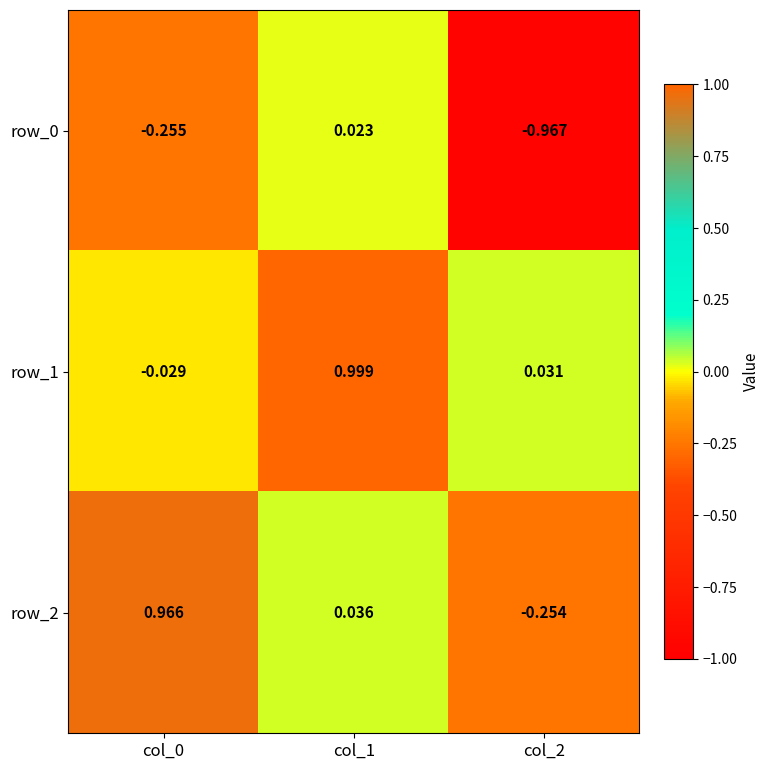

Reading left to right, transcribe all the data shown in this chart.

row_0: col_0=-0.3	col_1=0.0	col_2=-1.0
row_1: col_0=-0.0	col_1=1.0	col_2=0.0
row_2: col_0=1.0	col_1=0.0	col_2=-0.3